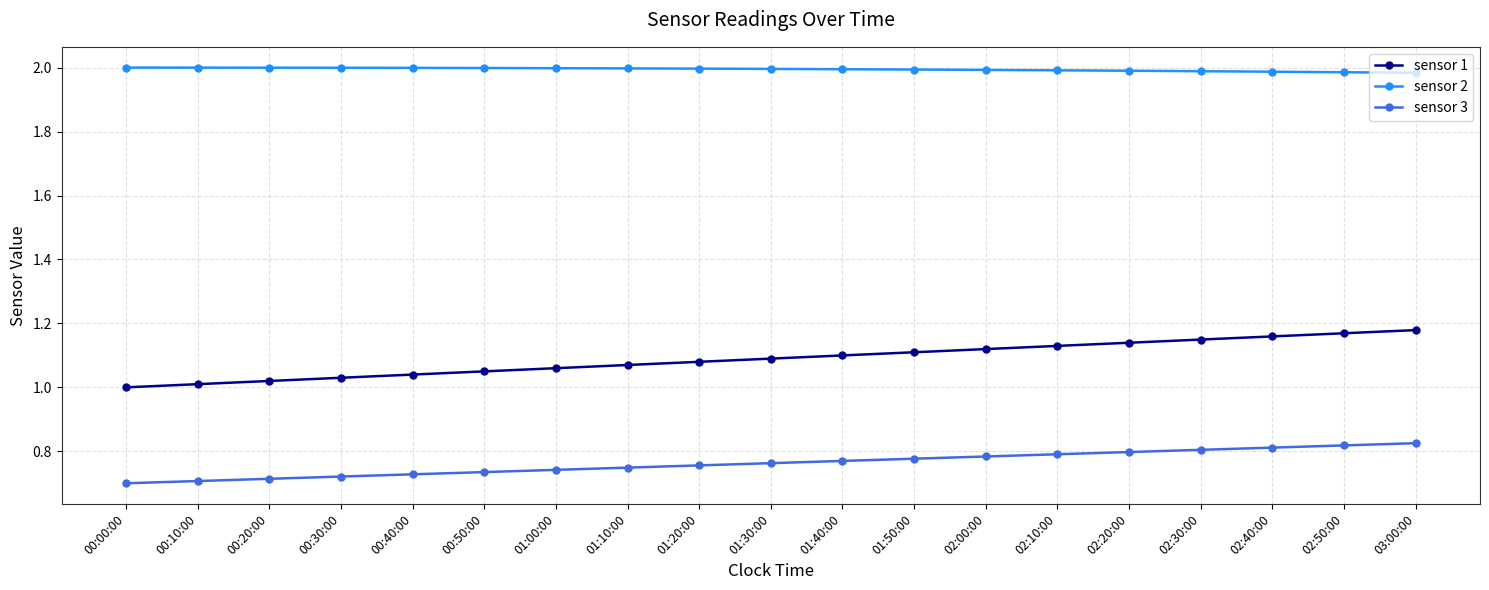

What is the sum of the sensor 1 values at 01:10:00 and 01:20:00?

2.1